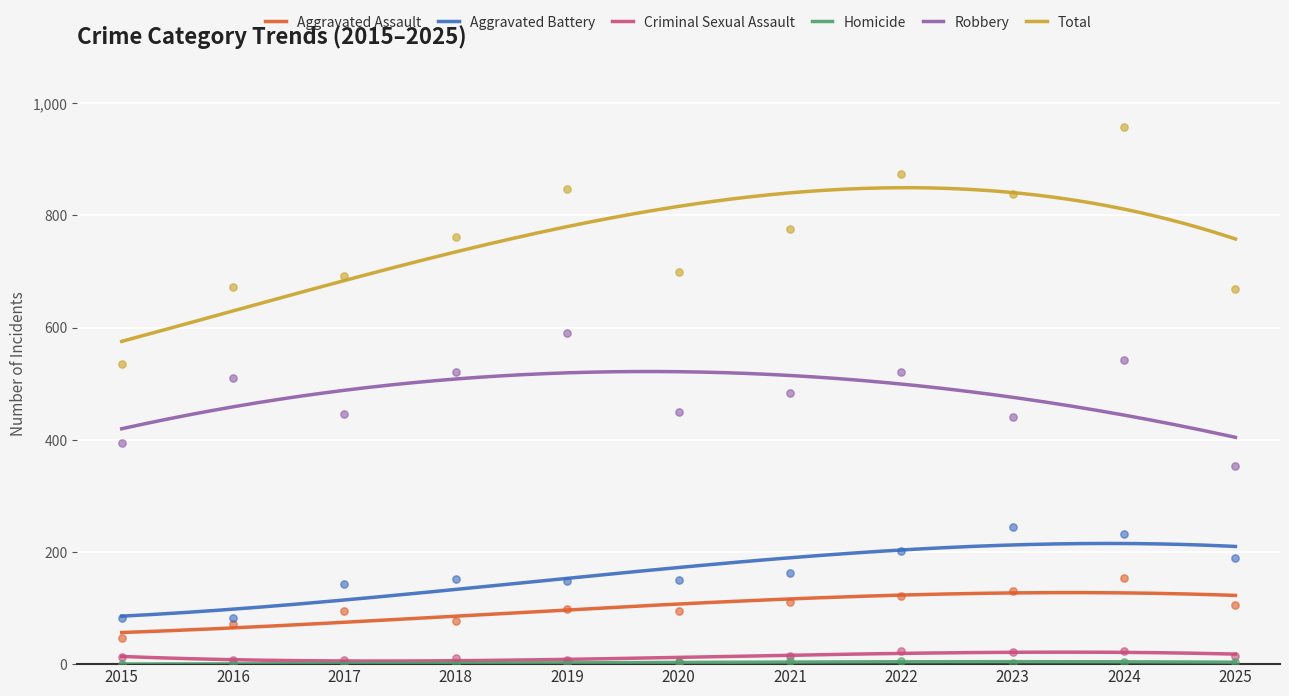

What is the total value across all series at 2019?

1694